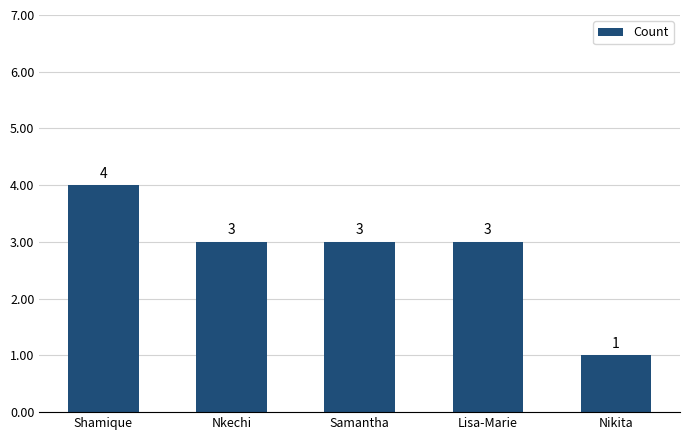

Which category has the highest value across all series?

Shamique